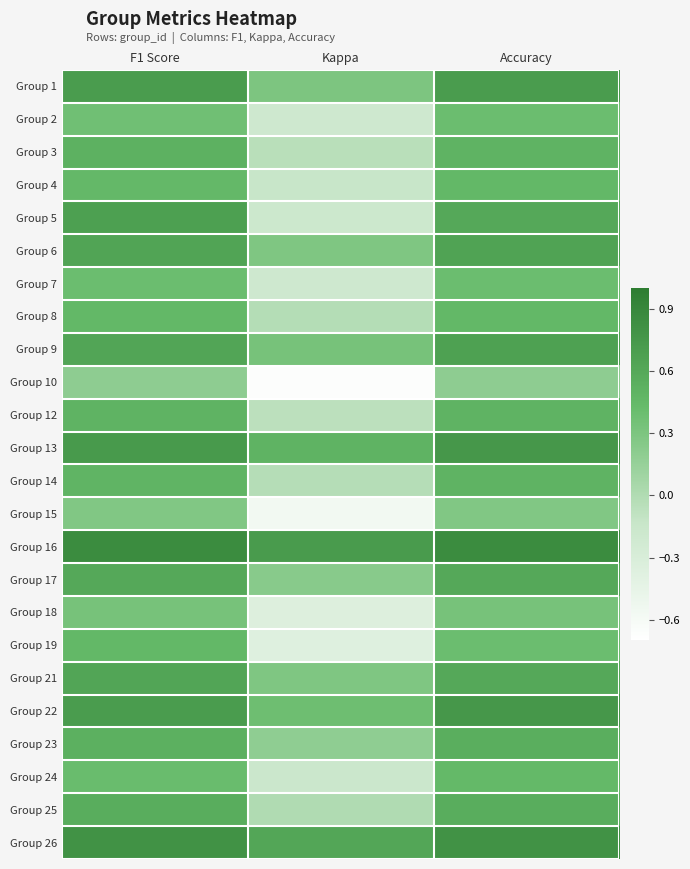

Reading left to right, what are all the values shown in this chart?

Group 1: F1 Score=0.7	Kappa=0.3	Accuracy=0.7
Group 2: F1 Score=0.4	Kappa=-0.2	Accuracy=0.4
Group 3: F1 Score=0.5	Kappa=-0.0	Accuracy=0.5
Group 4: F1 Score=0.5	Kappa=-0.1	Accuracy=0.5
Group 5: F1 Score=0.7	Kappa=-0.2	Accuracy=0.6
Group 6: F1 Score=0.6	Kappa=0.3	Accuracy=0.6
Group 7: F1 Score=0.4	Kappa=-0.2	Accuracy=0.4
Group 8: F1 Score=0.5	Kappa=-0.0	Accuracy=0.5
Group 9: F1 Score=0.6	Kappa=0.3	Accuracy=0.7
Group 10: F1 Score=0.2	Kappa=-0.7	Accuracy=0.2
Group 12: F1 Score=0.5	Kappa=-0.1	Accuracy=0.5
Group 13: F1 Score=0.7	Kappa=0.5	Accuracy=0.8
Group 14: F1 Score=0.5	Kappa=-0.0	Accuracy=0.5
Group 15: F1 Score=0.3	Kappa=-0.6	Accuracy=0.3
Group 16: F1 Score=0.9	Kappa=0.7	Accuracy=0.9
Group 17: F1 Score=0.6	Kappa=0.2	Accuracy=0.6
Group 18: F1 Score=0.3	Kappa=-0.3	Accuracy=0.3
Group 19: F1 Score=0.5	Kappa=-0.4	Accuracy=0.4
Group 21: F1 Score=0.6	Kappa=0.3	Accuracy=0.6
Group 22: F1 Score=0.7	Kappa=0.4	Accuracy=0.8
Group 23: F1 Score=0.5	Kappa=0.2	Accuracy=0.5
Group 24: F1 Score=0.4	Kappa=-0.2	Accuracy=0.4
Group 25: F1 Score=0.6	Kappa=0.0	Accuracy=0.6
Group 26: F1 Score=0.8	Kappa=0.6	Accuracy=0.8